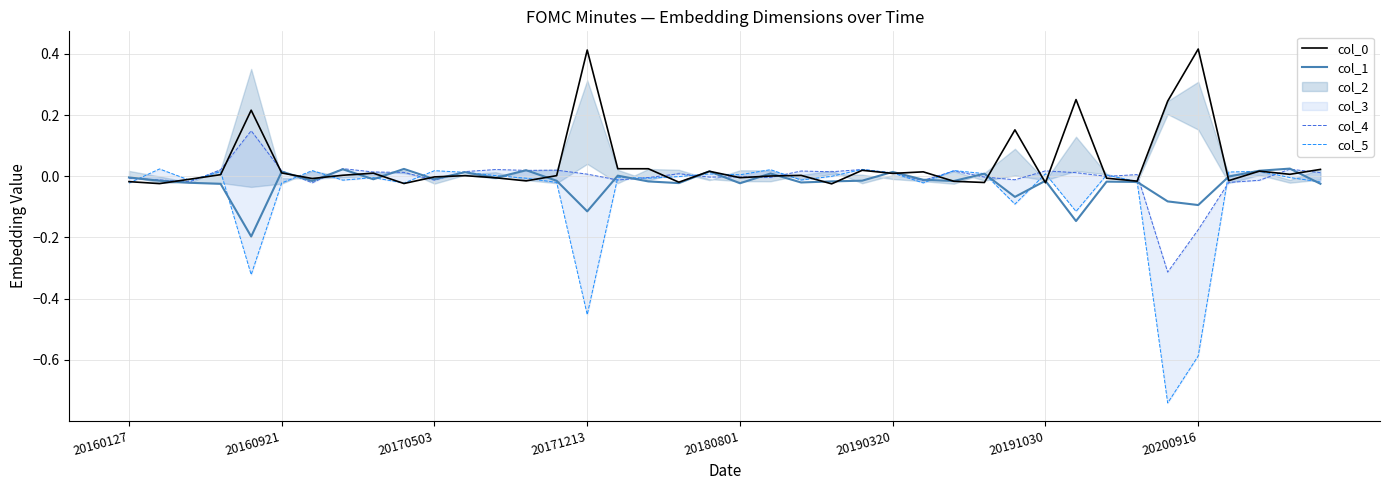

Is this an area chart (filled region under the line)?

No